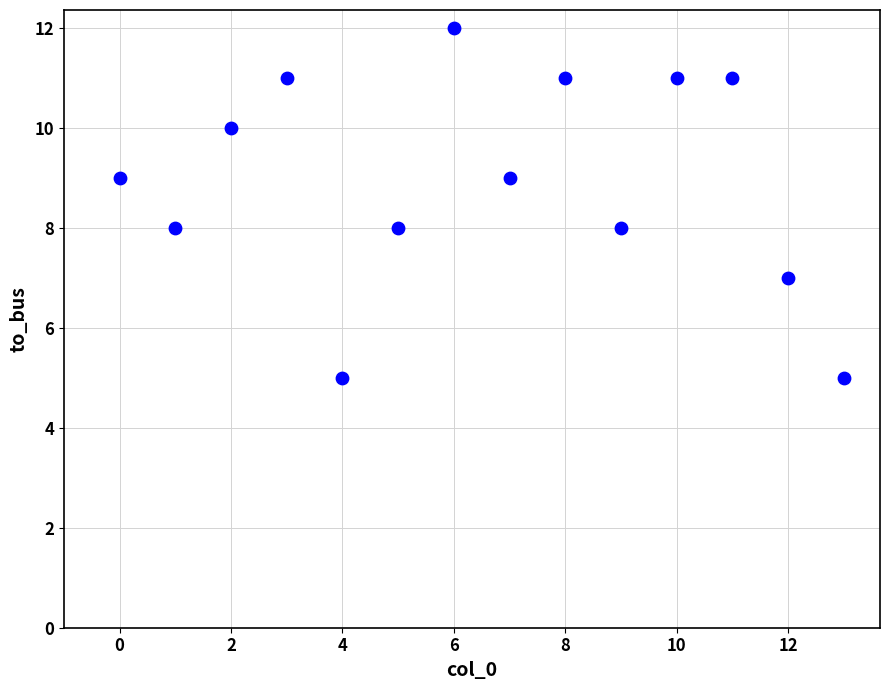

What is the range of Y values (max minus min)?

7